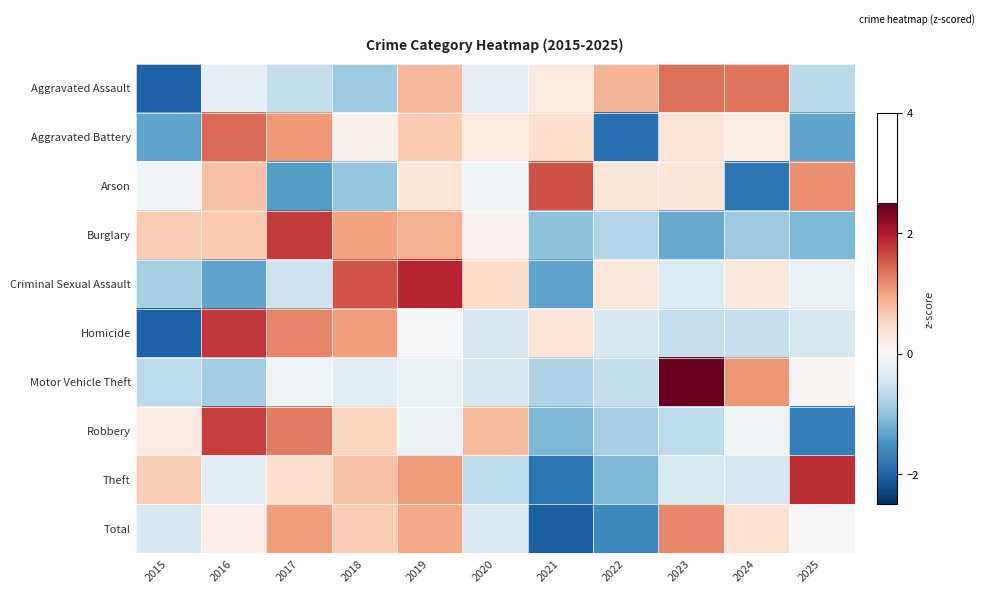

Rank the series by their maximum value, from lowest to highest.

Total, Aggravated Assault, Aggravated Battery, Arson, Robbery, Burglary, Homicide, Theft, Criminal Sexual Assault, Motor Vehicle Theft